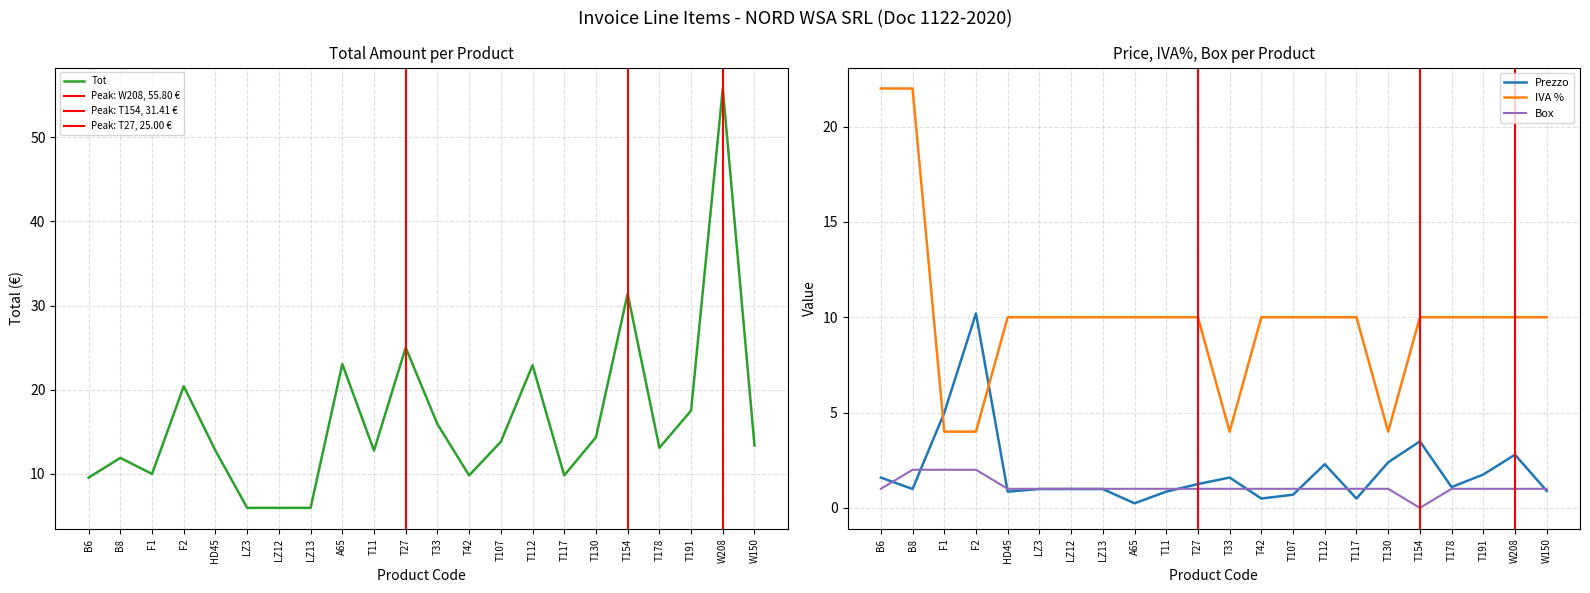

In Tot, how many points are lower than both neighbors (excluding endpoints)?

5